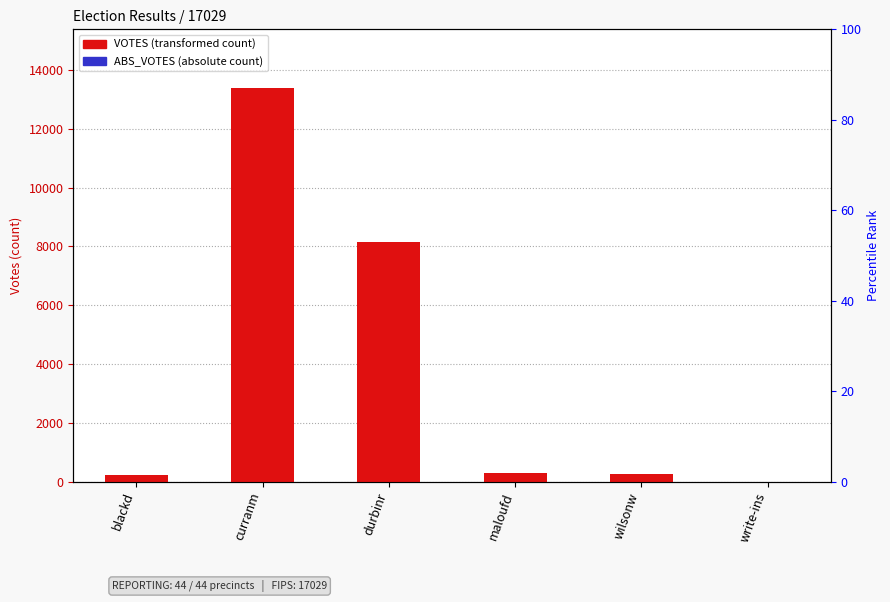

Between blackd and maloufd, which series saw the biggest shift?

VOTES